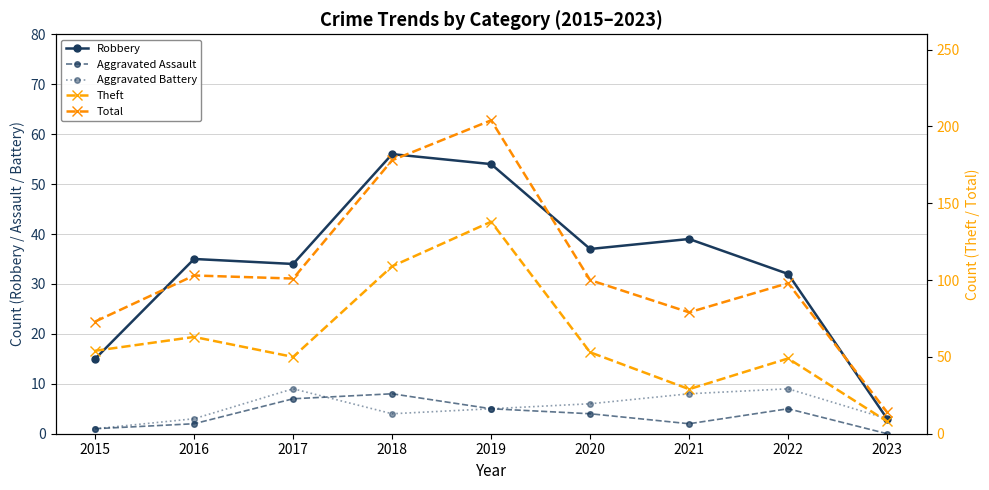

Which category has the lowest value in the Robbery series?

2023